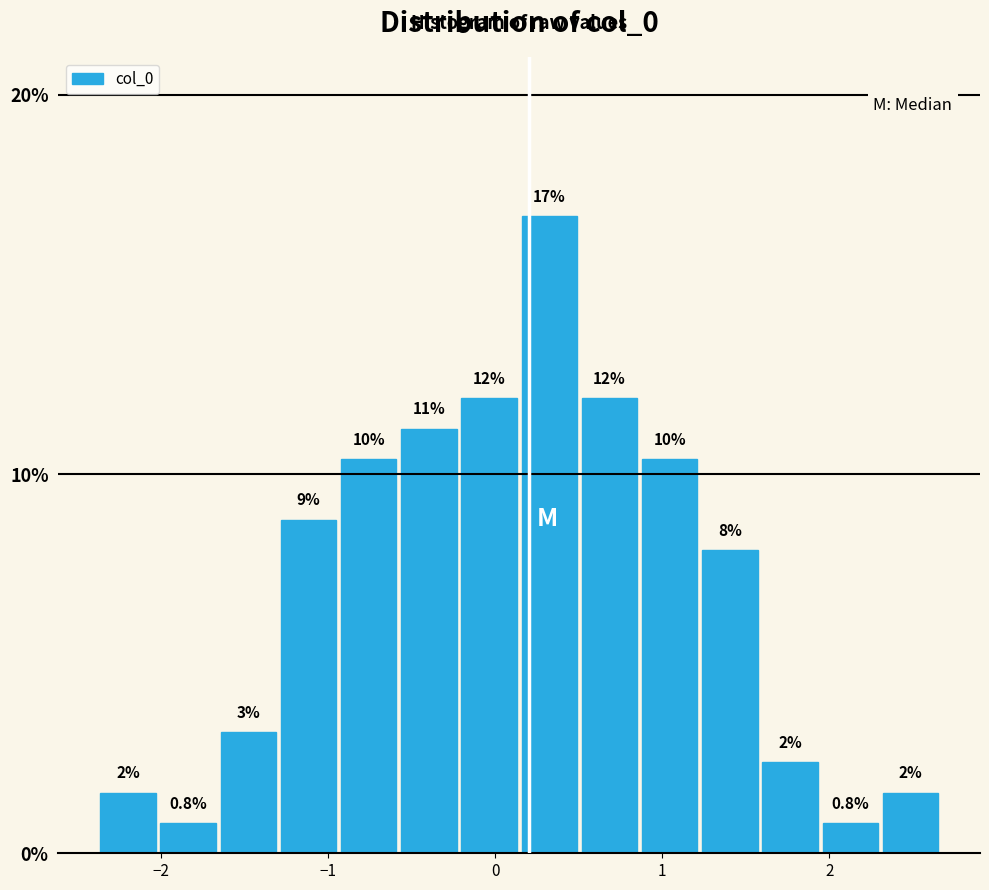

Read against the x-axis, roughly where is the centre of the tallest bar?

0.3